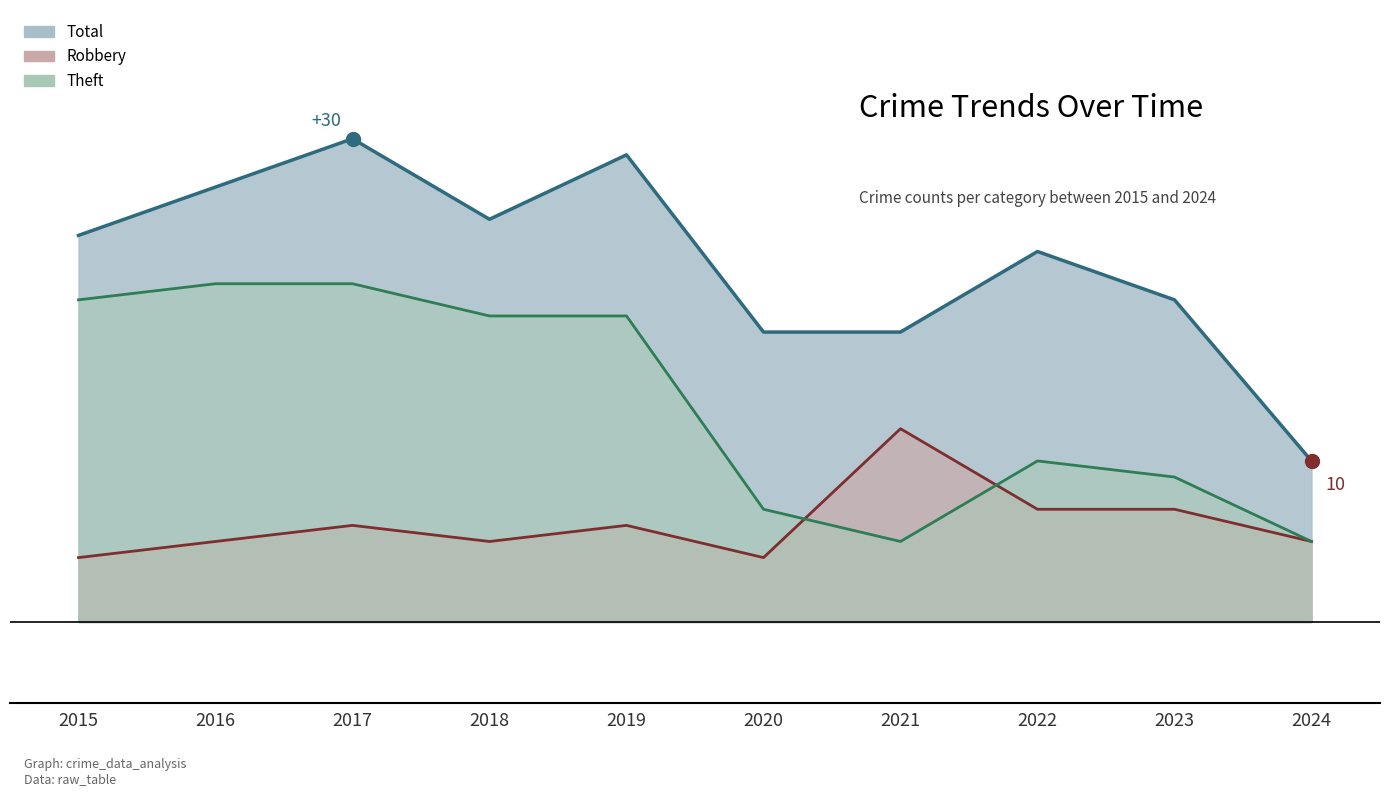

Where is the first local minimum for Robbery?

2018